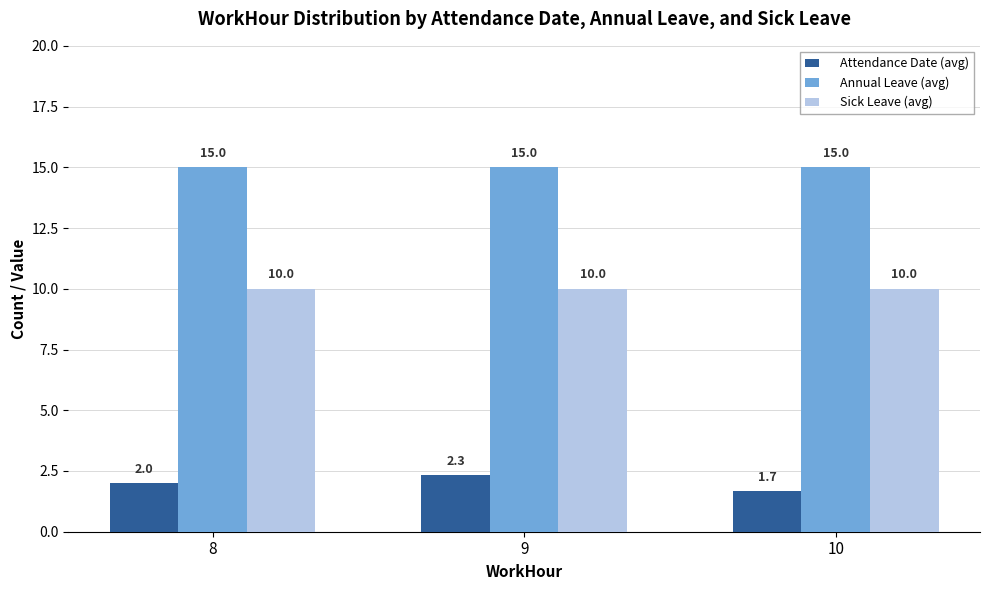

List the series in order of their overall mean, lowest first.

Attendance Date (avg), Sick Leave (avg), Annual Leave (avg)